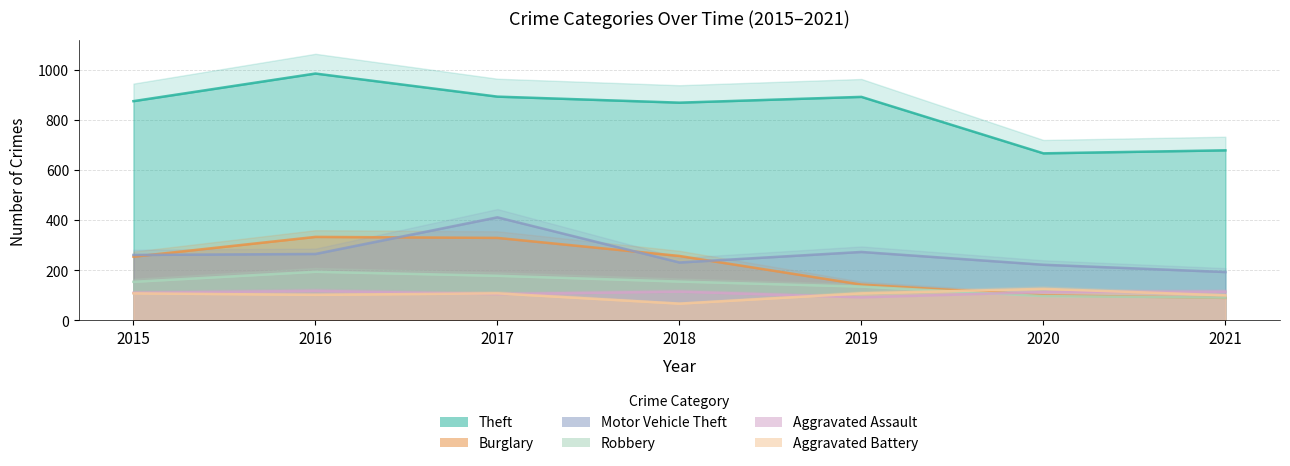

How many interior local peaks does the Aggravated Battery series have?

2